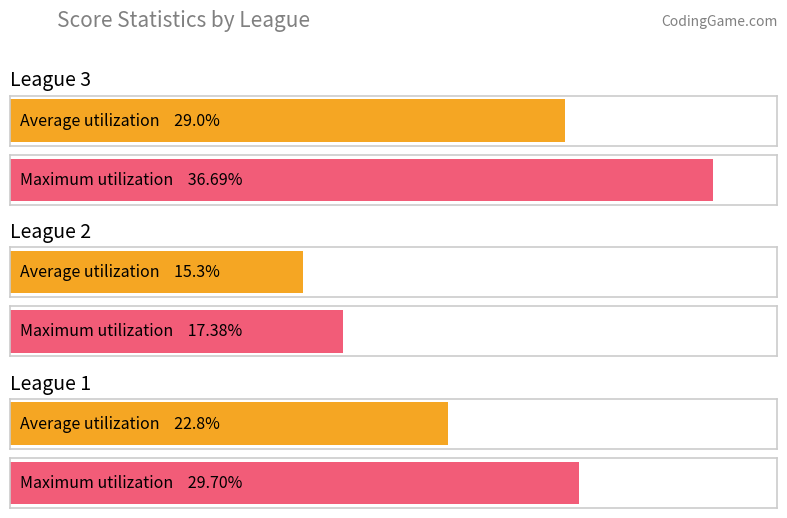

Which series has the largest total across all categories?

Max Score